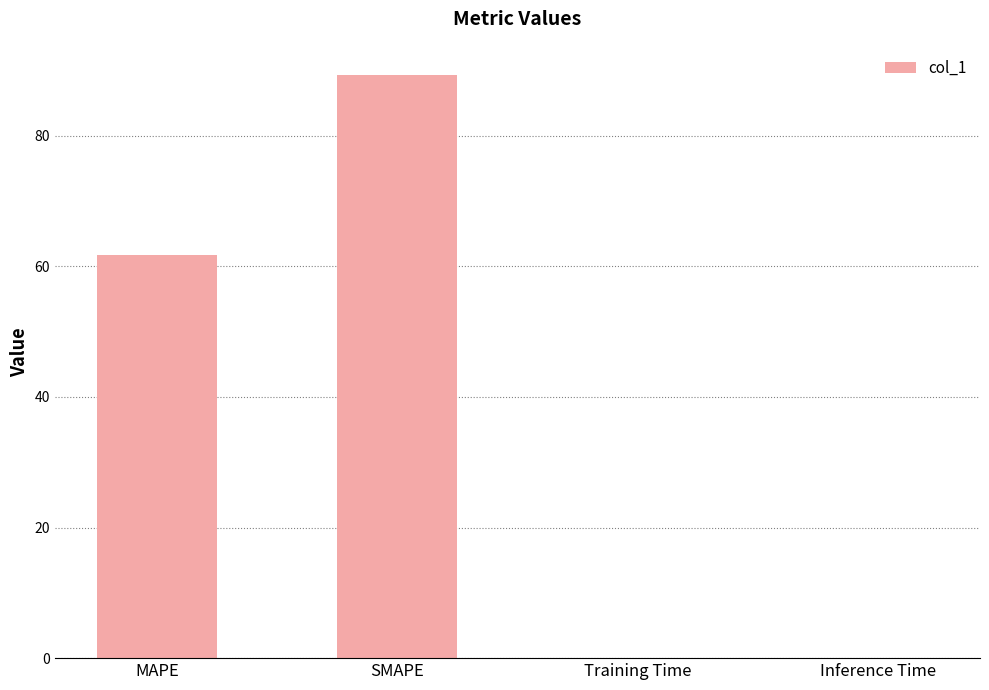

What is the maximum value shown in the chart?

89.3